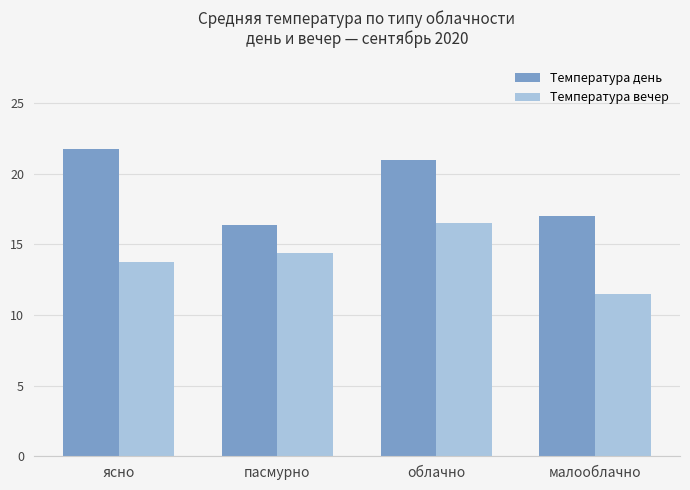

True or false: Температура день has a value of 10.2 at малооблачно.

False